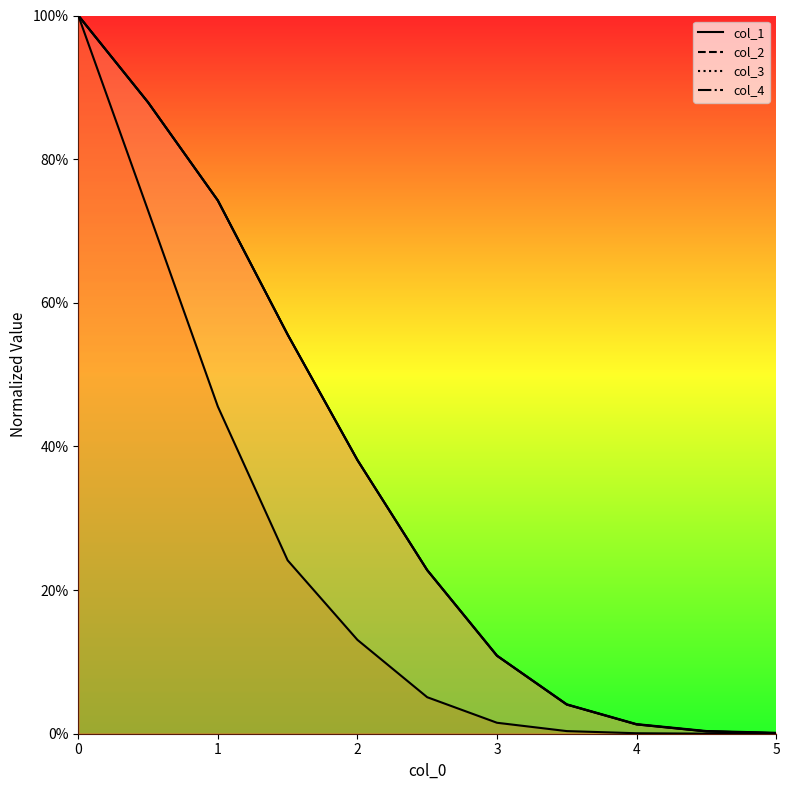

Between 0.5 and 4.0, which series saw the biggest shift?

col_3